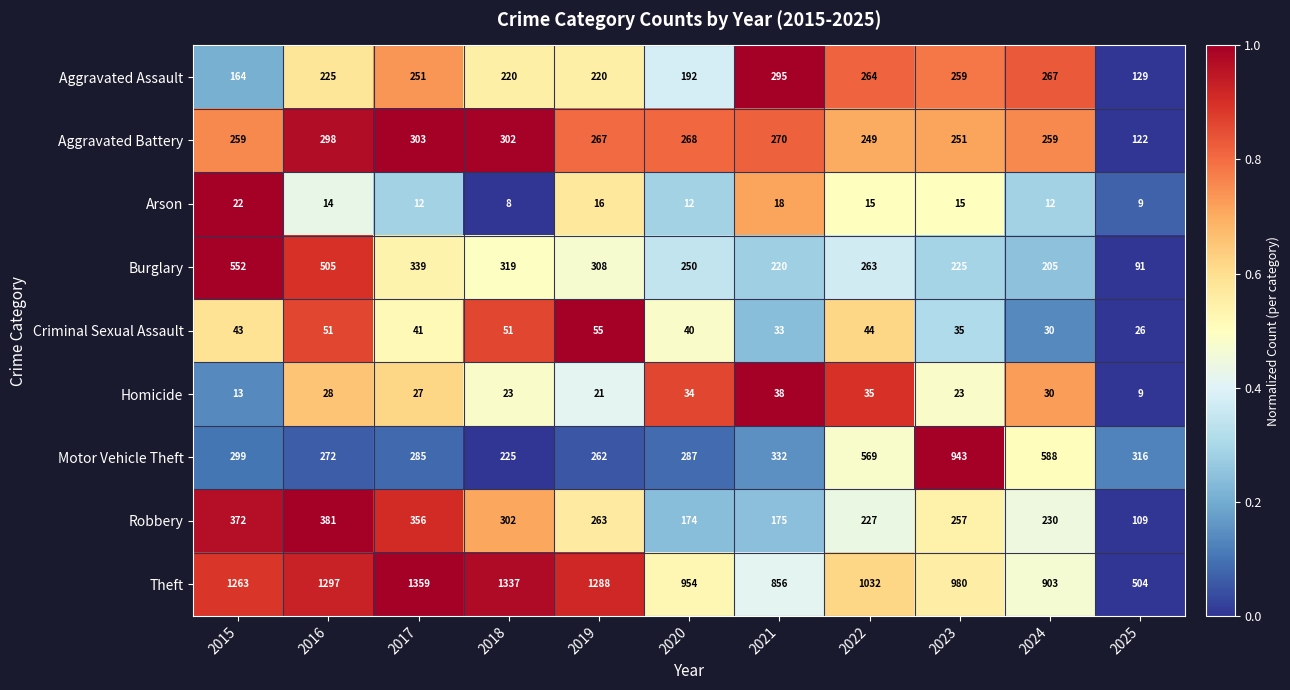

Which series has the largest total across all categories?

Theft